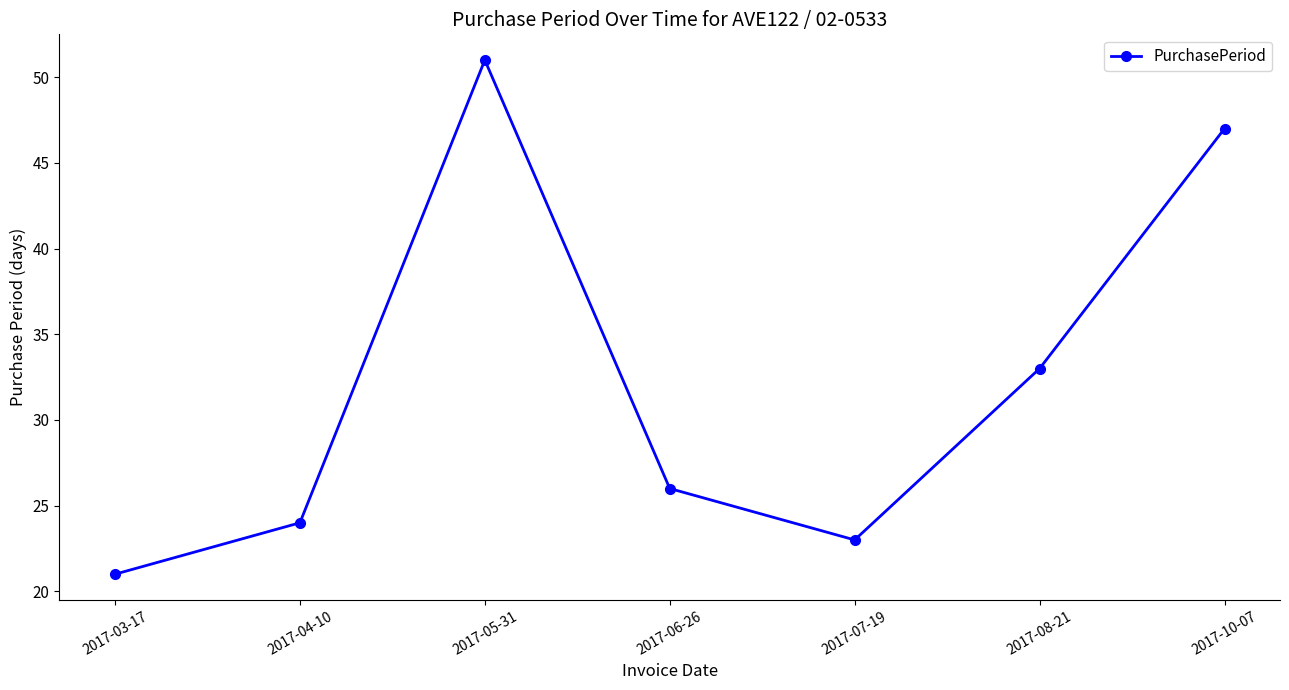

Where is the first local minimum?

2017-07-19